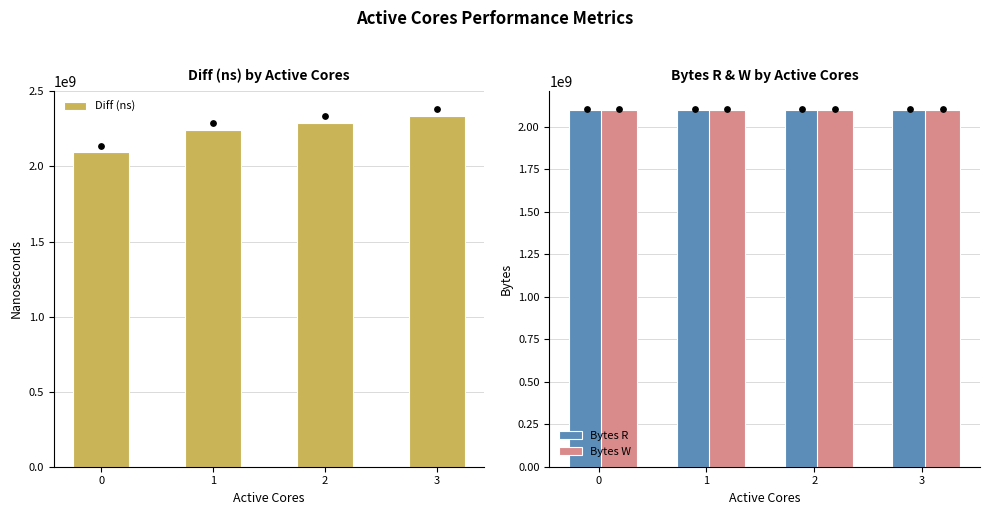

What is the total value across all series at 0?

6291047911